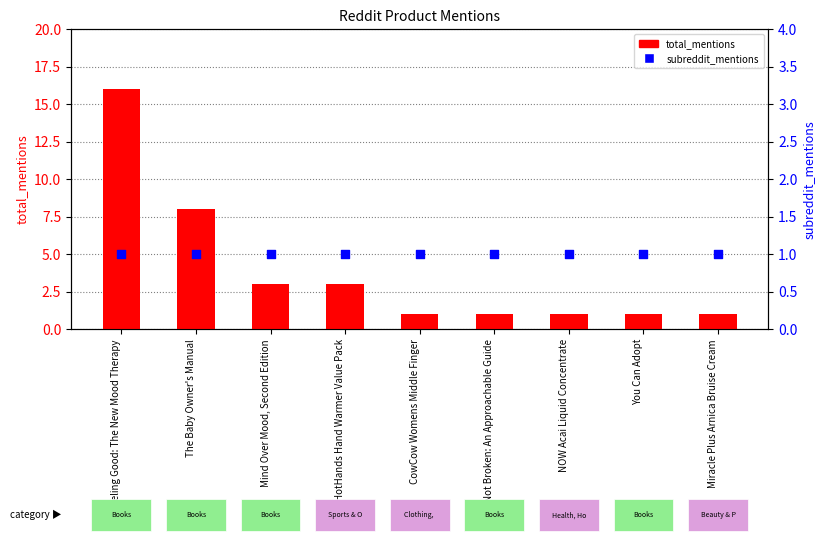

Which series contains the highest Y value?

total_mentions